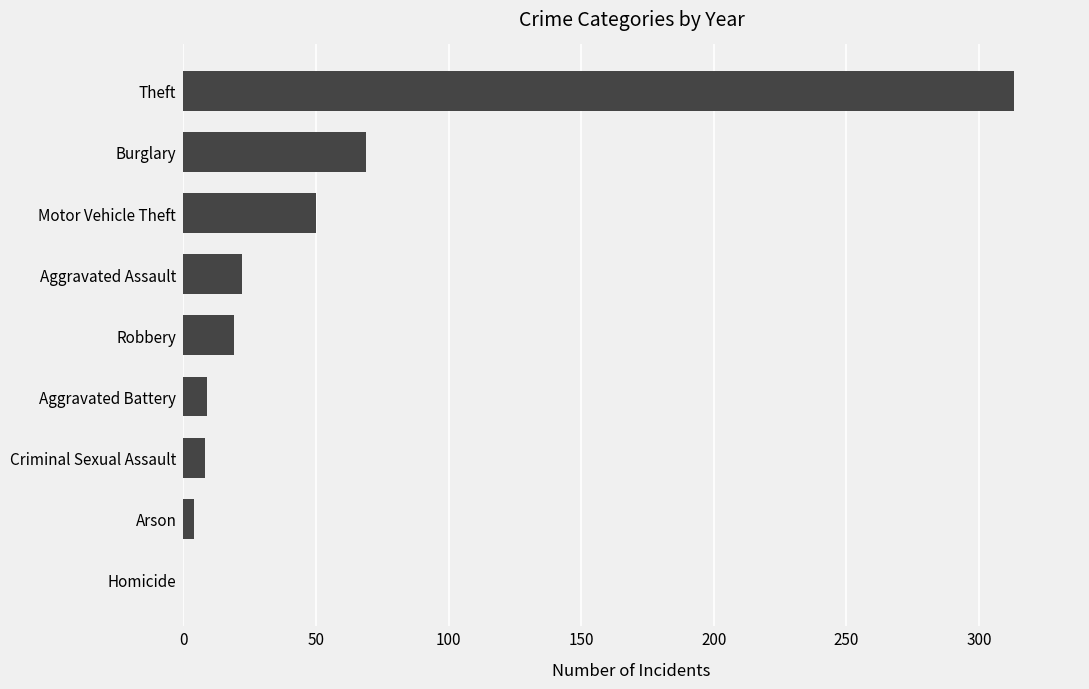

What is the sum of the values at Aggravated Assault and Criminal Sexual Assault?

30